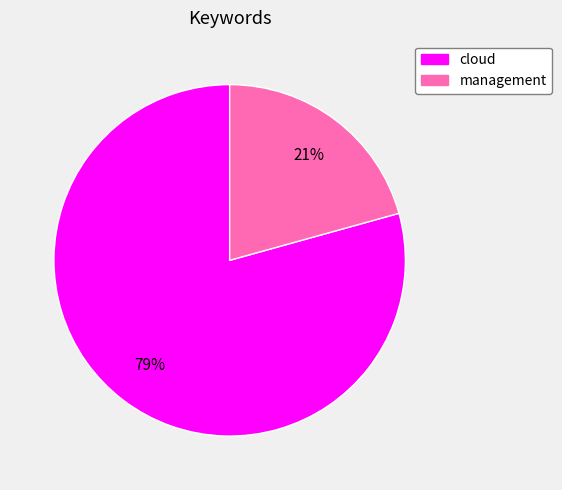

True or false: cloud accounts for 79% of the total.

True